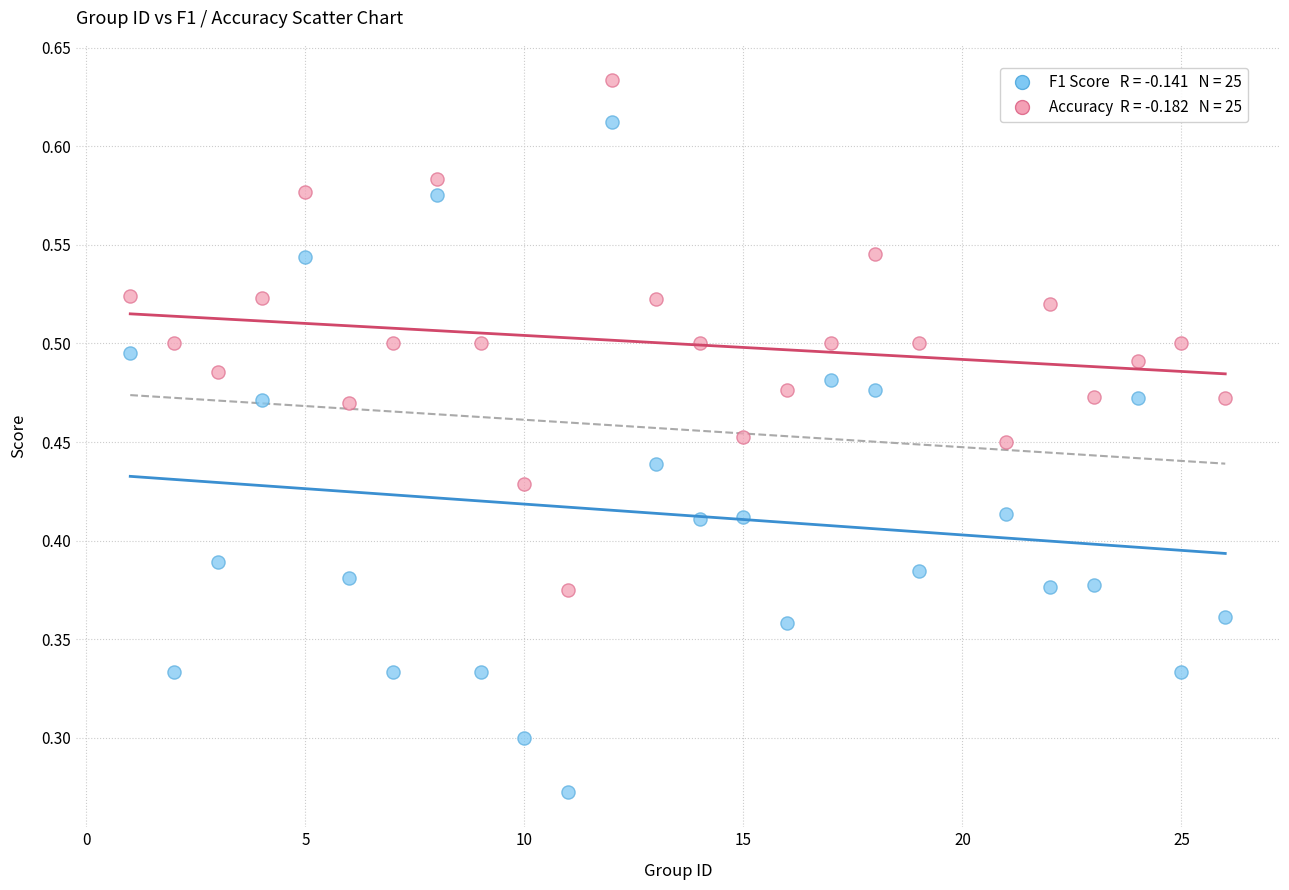

Across all data points, what is the range of X values (max minus min)?

25.0